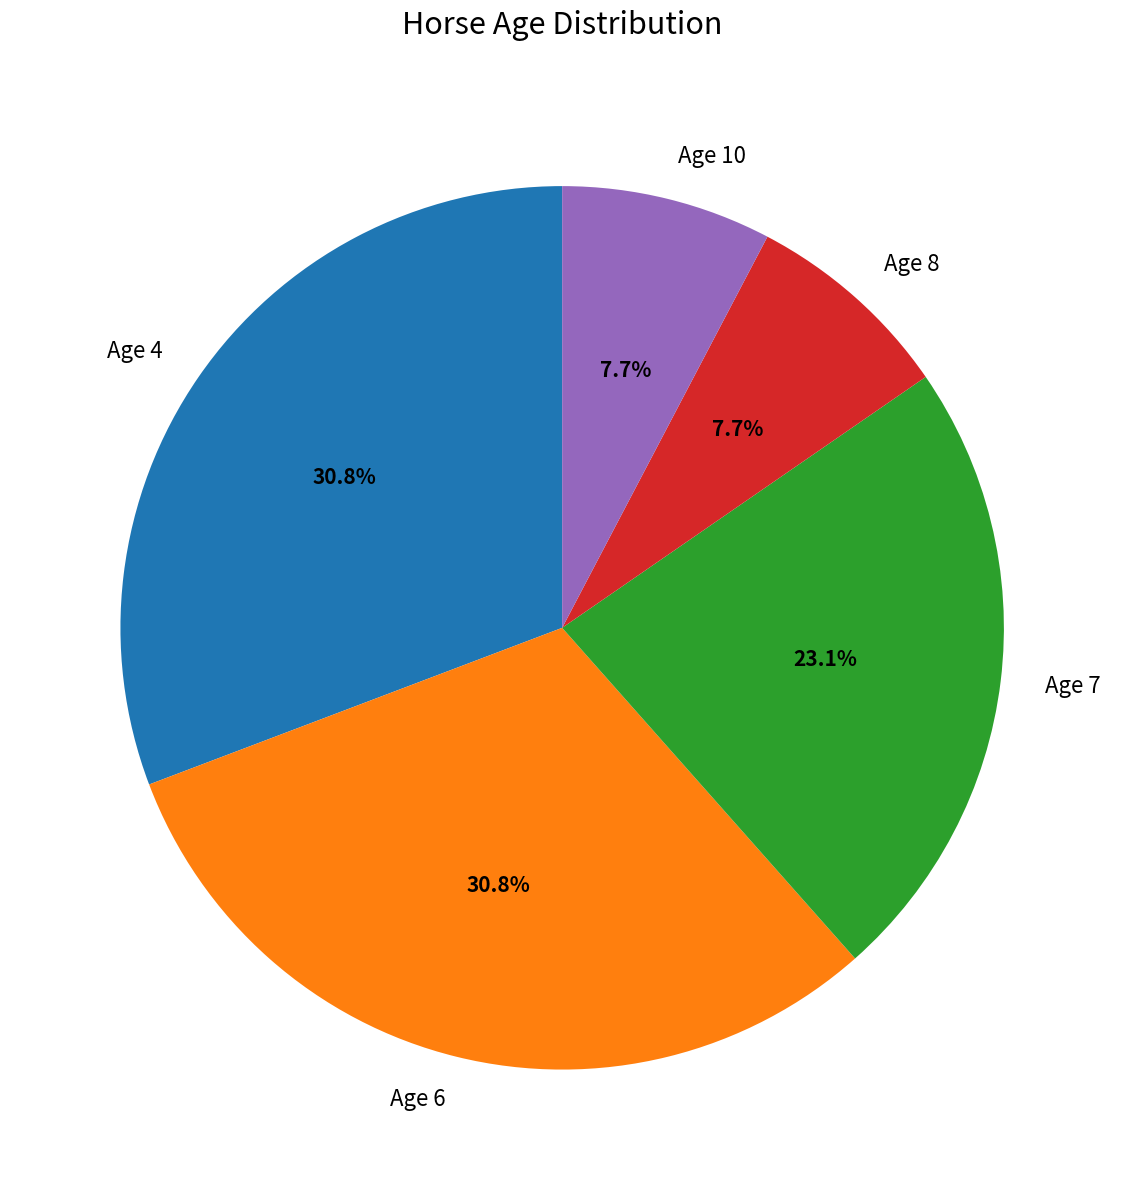

Between Age 4 and Age 7, which is larger?

Age 4